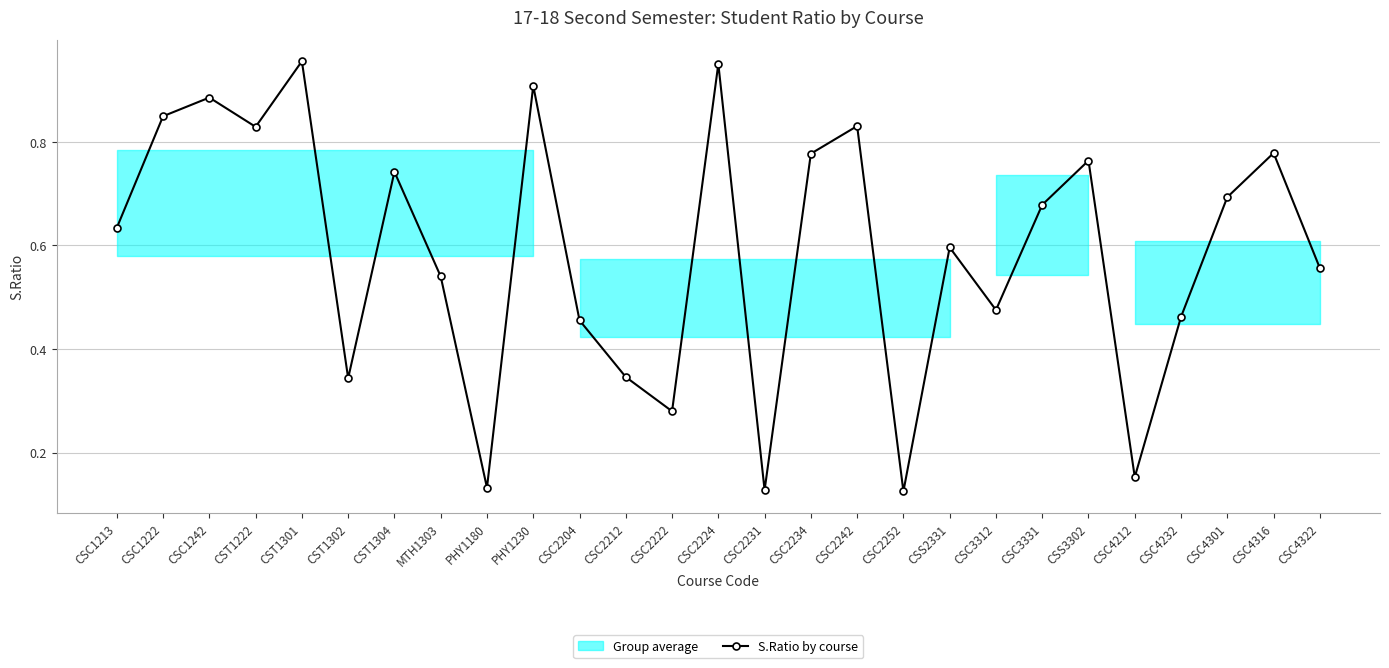

Between MTH1303 and CST1301, which is larger?

CST1301